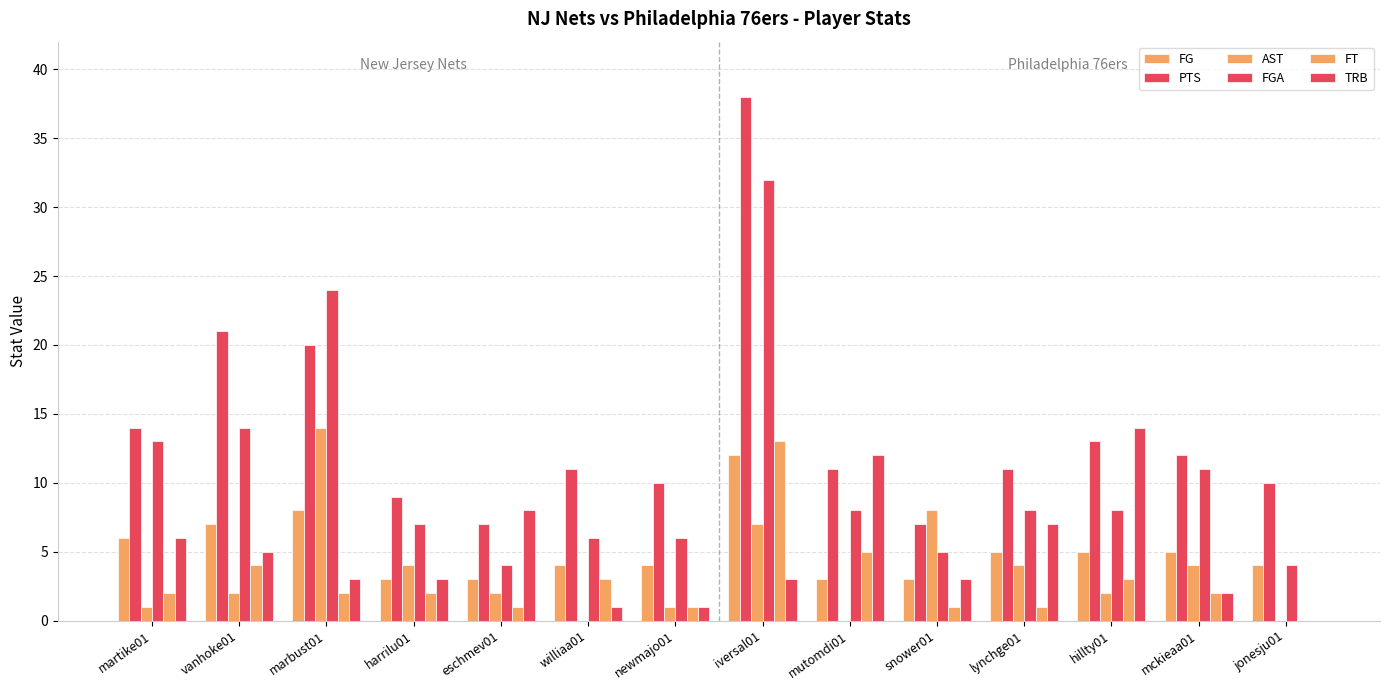

How many data points does each series have?

14